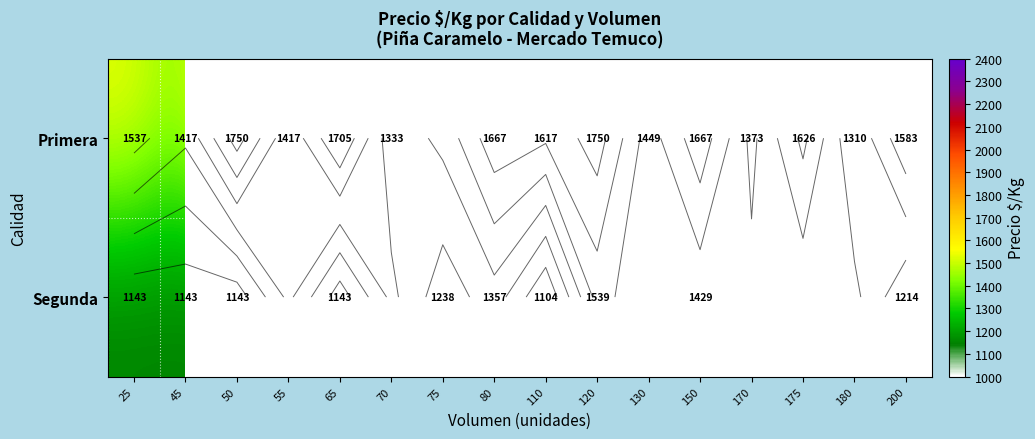

Is the value of Primera at 175 greater than the value of Segunda at 75?

Yes